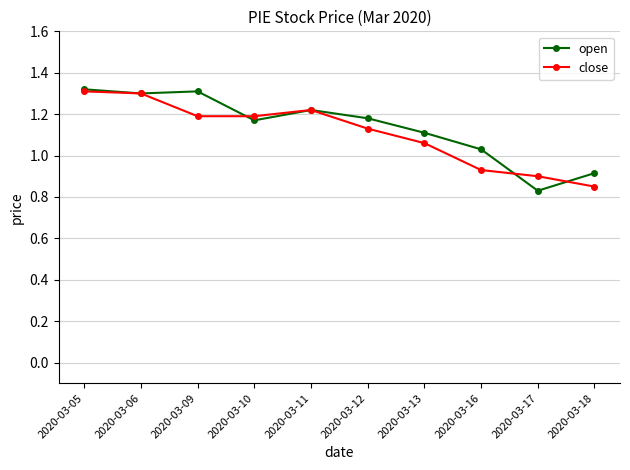

At which label is open closest to 1?

2020-03-16